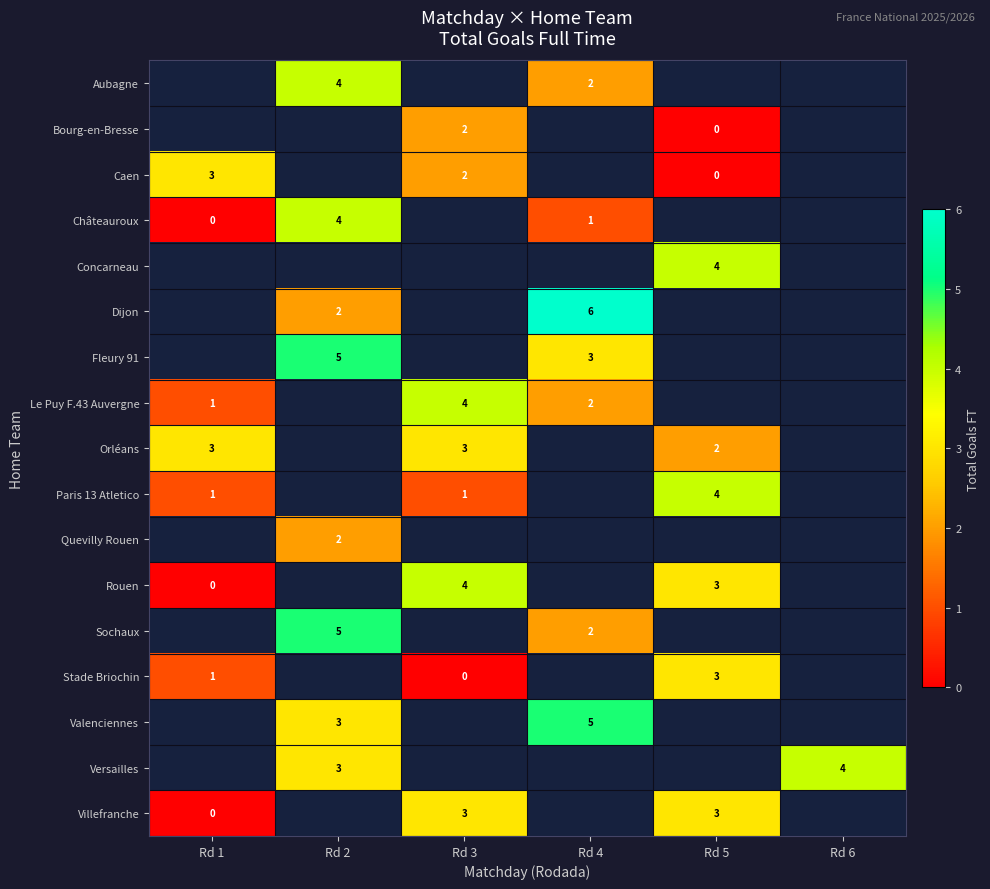

Between Rd 4 and Rd 6, which is larger?

Rd 6